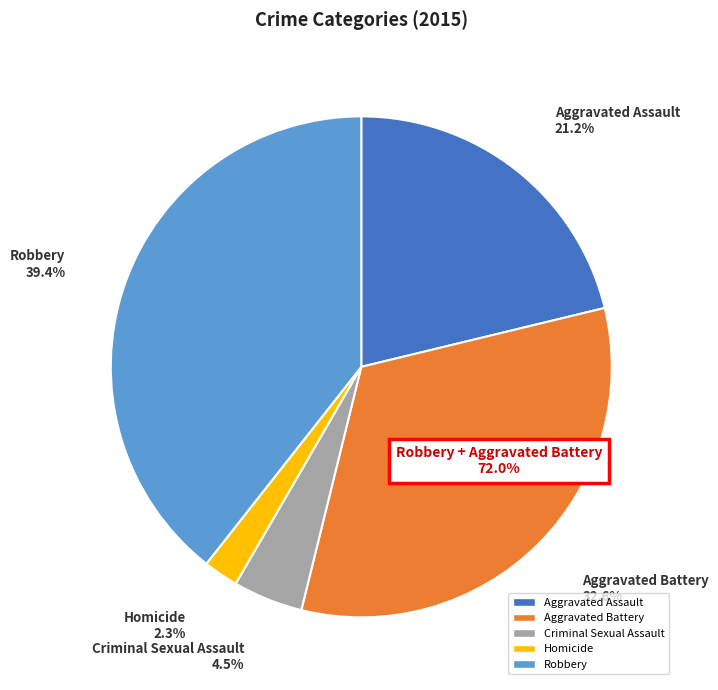

How many segments does this pie chart have?

5